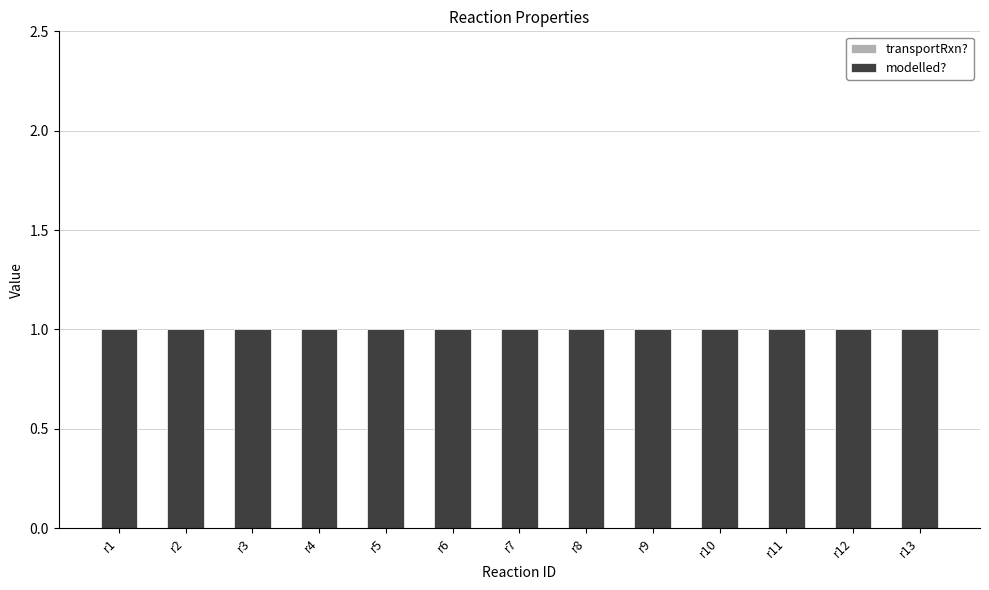

The value of modelled? at r11 is 2. True or false?

False